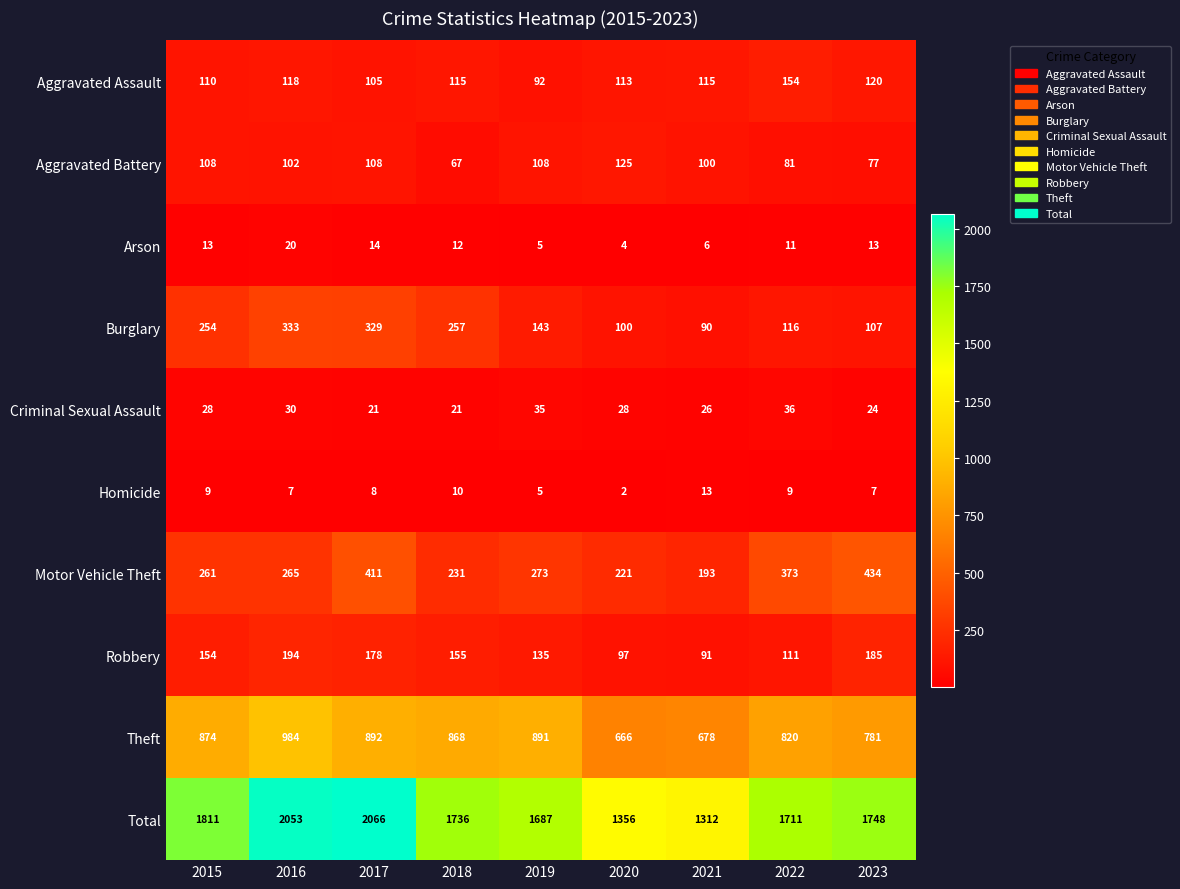

At 2023, list the series in order from smallest to largest.

Homicide, Arson, Criminal Sexual Assault, Aggravated Battery, Burglary, Aggravated Assault, Robbery, Motor Vehicle Theft, Theft, Total